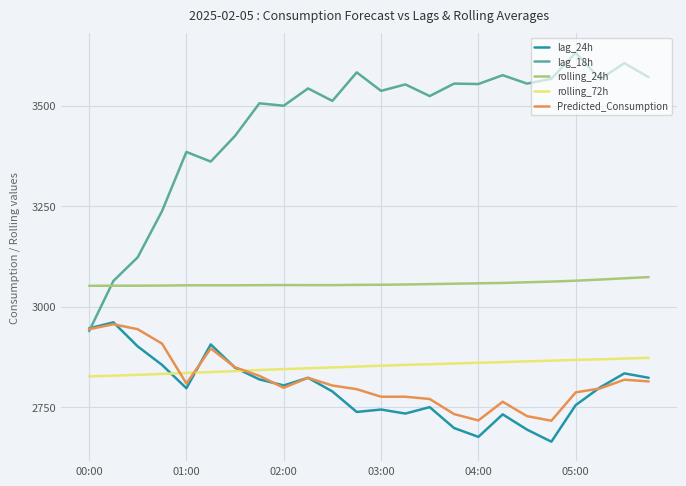

Which series has the largest total across all categories?

lag_18h